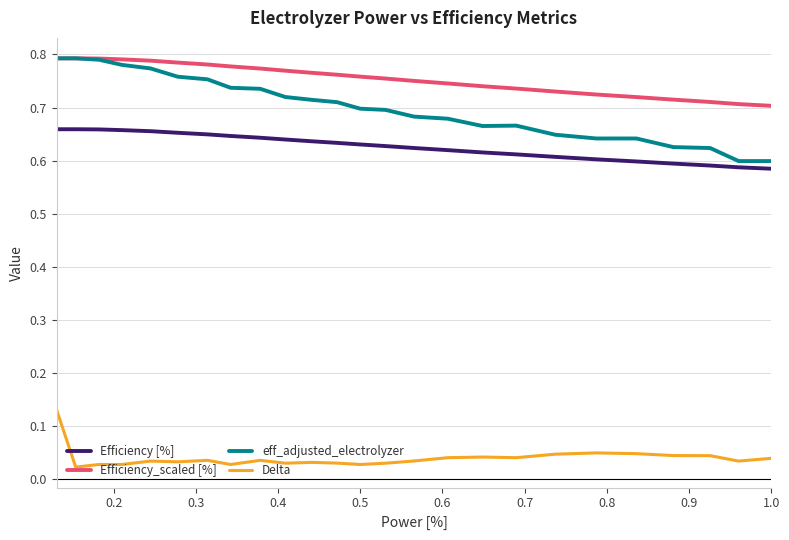

True or false: Delta and eff_adjusted_electrolyzer cross at least once.

False